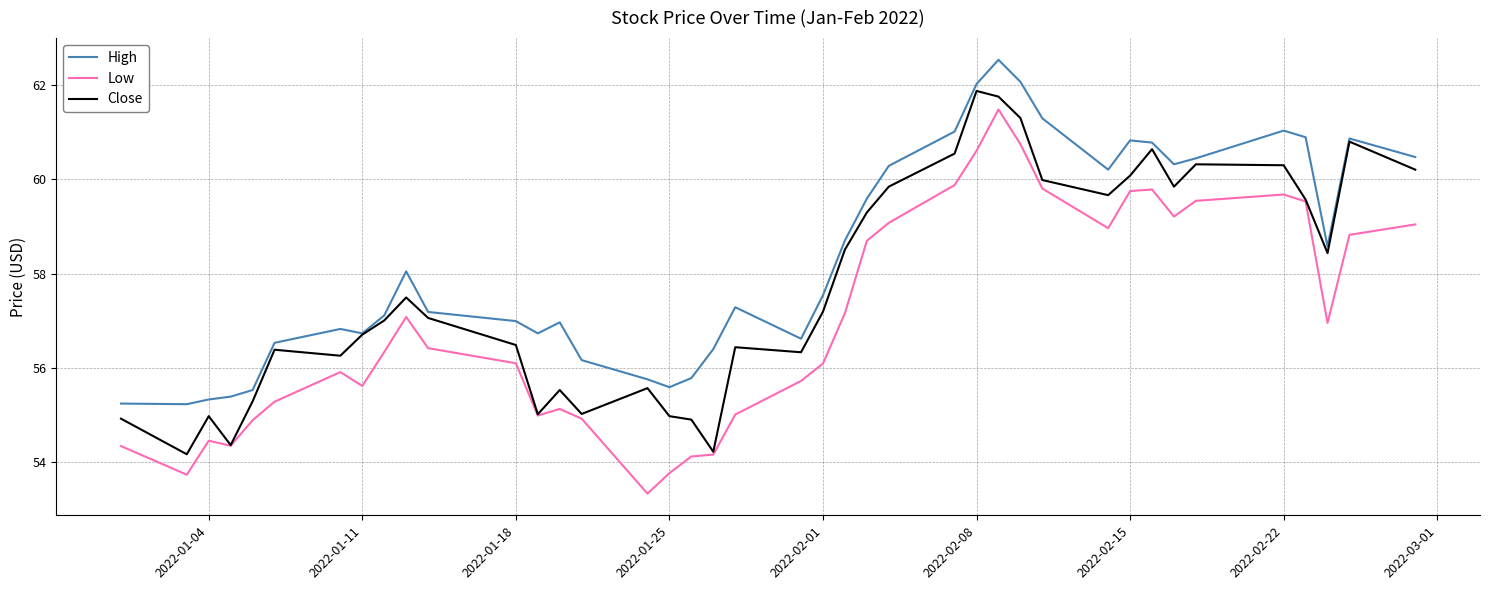

True or false: High and Low intersect in this chart.

False